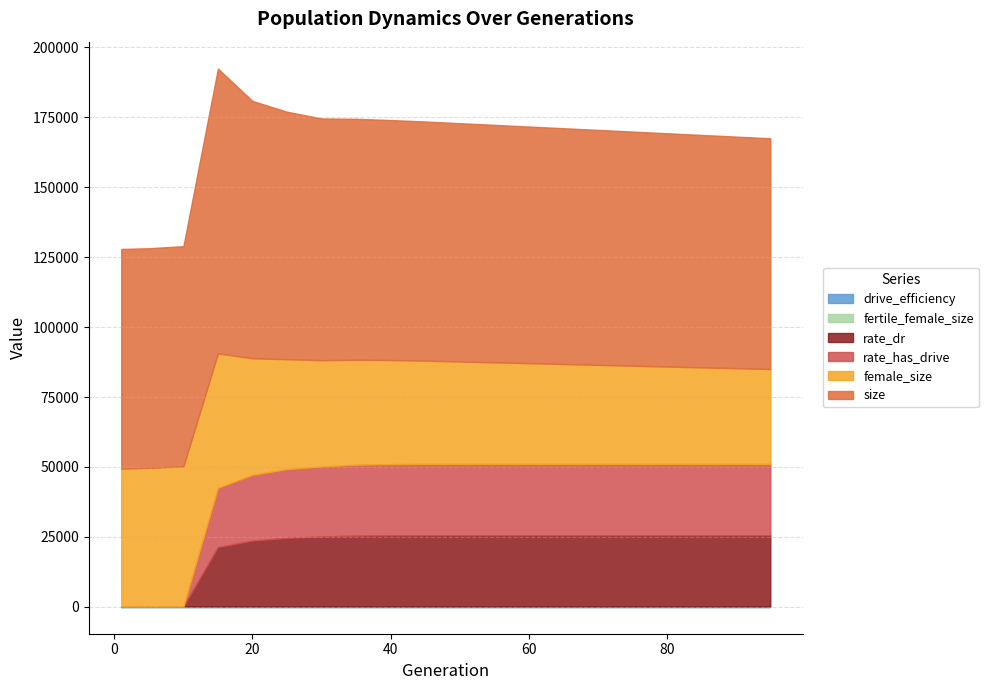

Is it true that drive_efficiency equals 0.0 at 15?

True